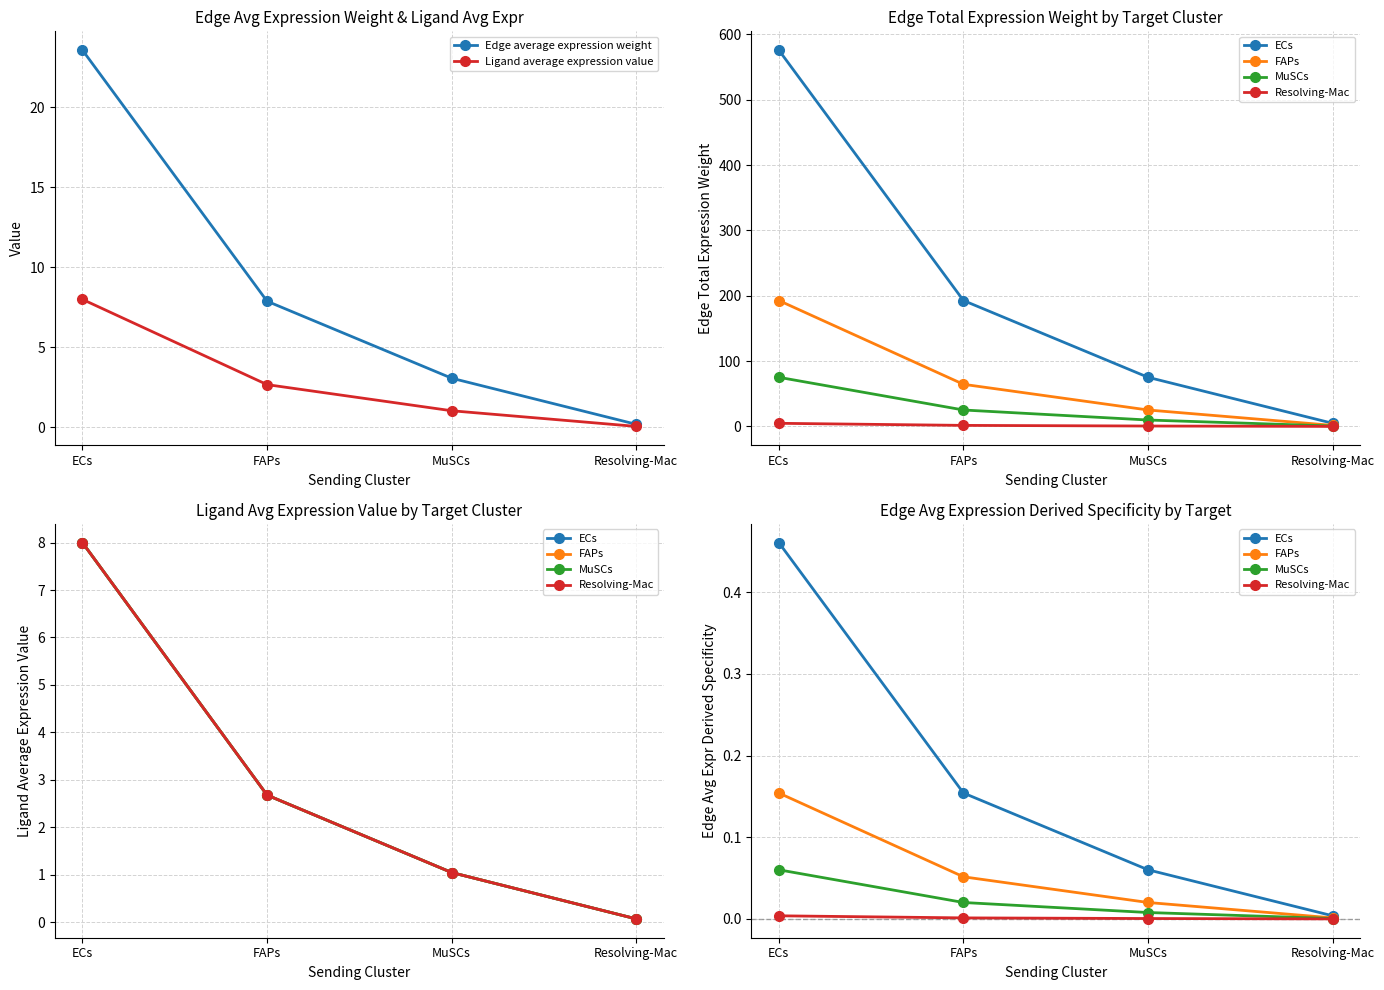

What is the spread (max minus min) of values at FAPs?

7.9